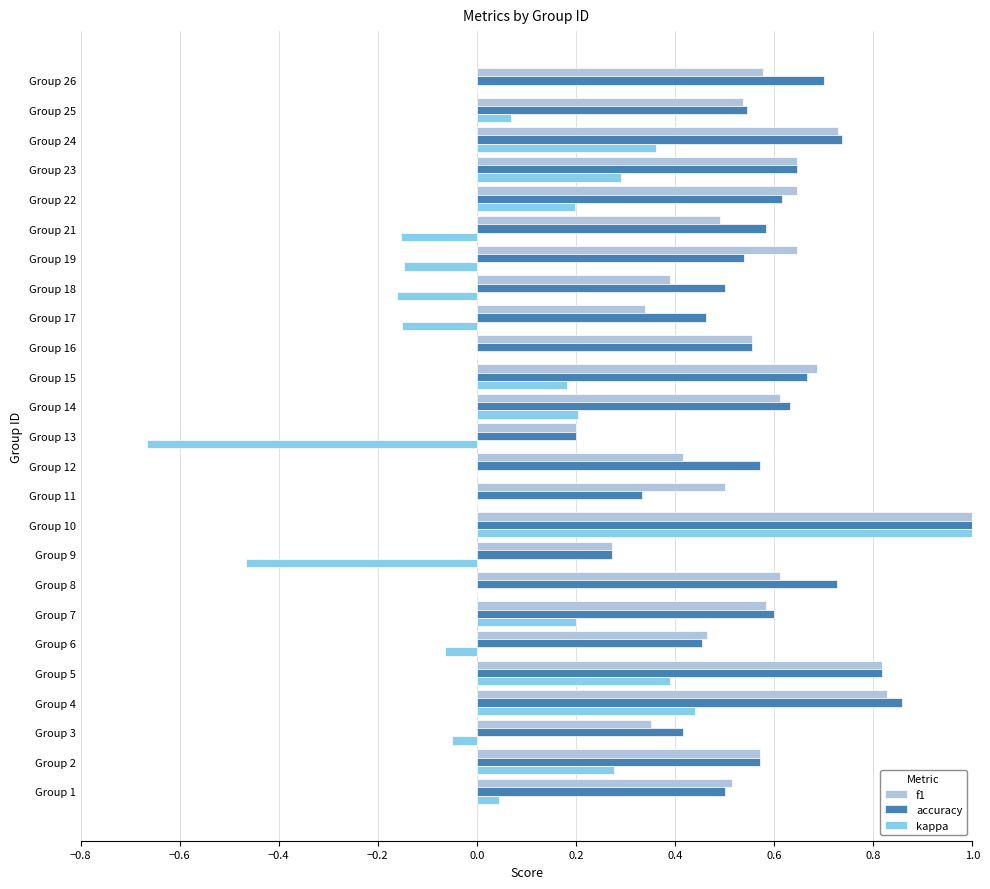

Which label corresponds to the largest value in the chart?

Group 10